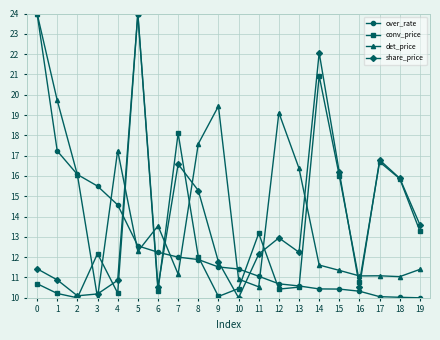

List the series in order of their overall mean, highest first.

det_price, share_price, conv_price, over_rate